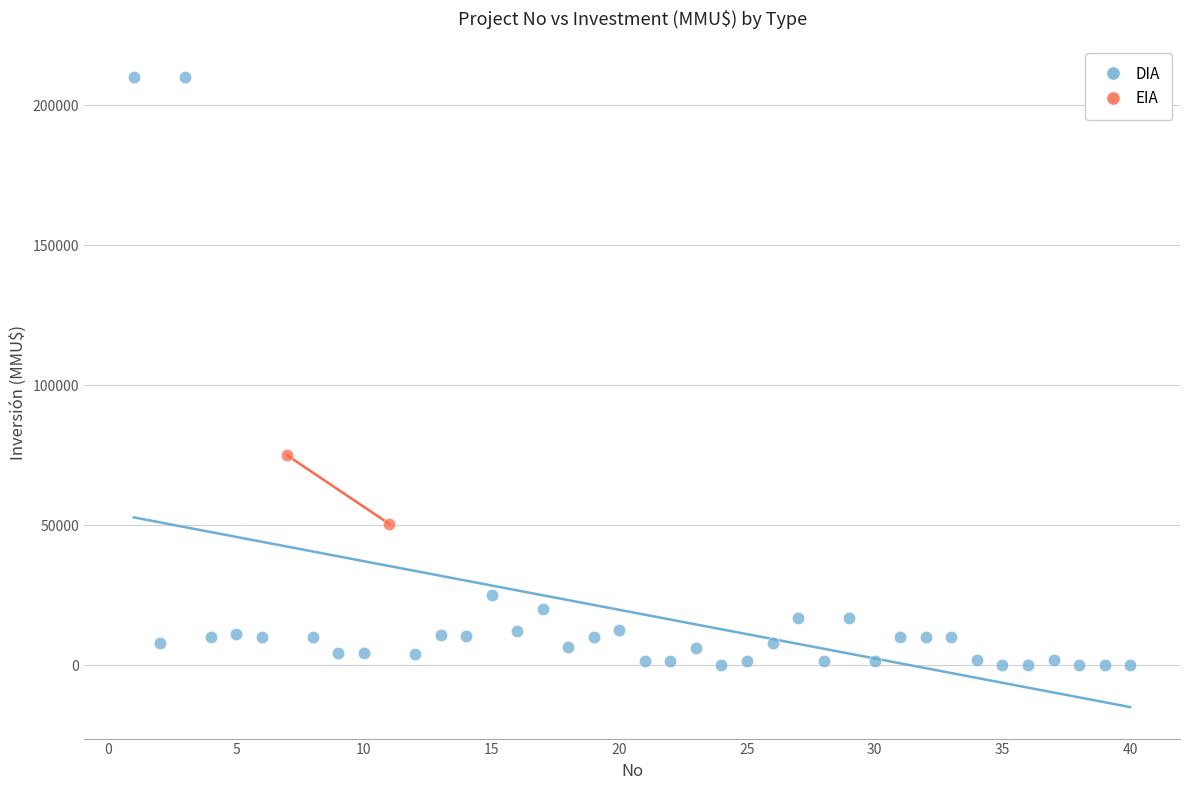

What are all the series names shown in the legend?

DIA, EIA